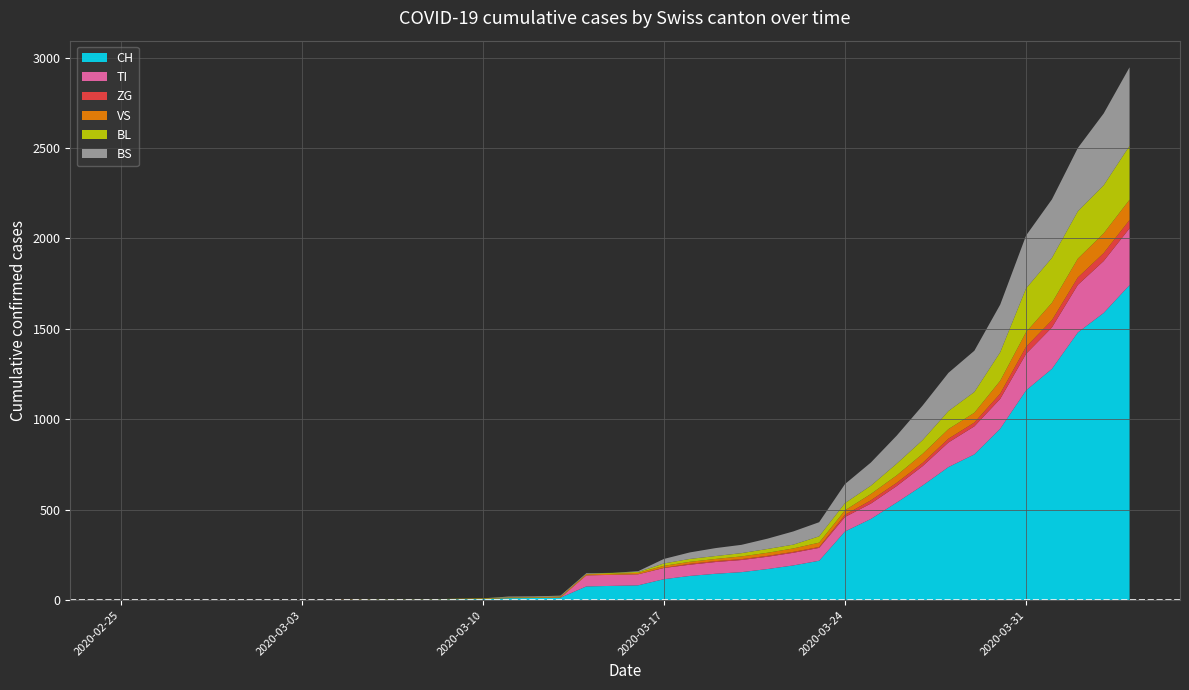

Reading left to right, transcribe all the data shown in this chart.

CH: 0	0	0	0	0	0	0	0	0	2	3	3	3	5	6	11	12	14	76	79	82	116	134	146	155	172	192	218	380	449	540	634	736	806	948	1160	1279	1480	1588	1742
TI: 0	0	0	0	0	0	0	0	0	0	0	0	0	0	0	0	0	0	61	61	61	62	62	65	67	68	70	71	80	85	91	107	136	155	165	202	229	263	287	314
ZG: 0	0	0	0	0	0	0	0	0	0	0	0	0	0	0	0	0	0	0	0	0	1	5	5	5	5	5	5	12	18	18	18	21	21	29	39	40	41	44	46
VS: 0	0	0	0	0	0	0	0	0	2	2	2	2	2	2	3	3	5	6	6	8	11	11	12	15	17	19	24	25	35	41	50	53	54	71	81	96	104	109	112
BL: 0	0	0	0	0	0	0	0	0	0	0	0	0	1	2	2	2	2	2	5	5	13	16	16	18	21	21	35	40	46	65	76	100	115	158	242	249	262	266	298
BS: 0	0	0	0	0	0	0	0	0	0	0	0	0	0	0	4	4	4	4	0	4	25	36	44	46	57	73	78	105	128	155	191	211	228	263	292	323	350	397	434